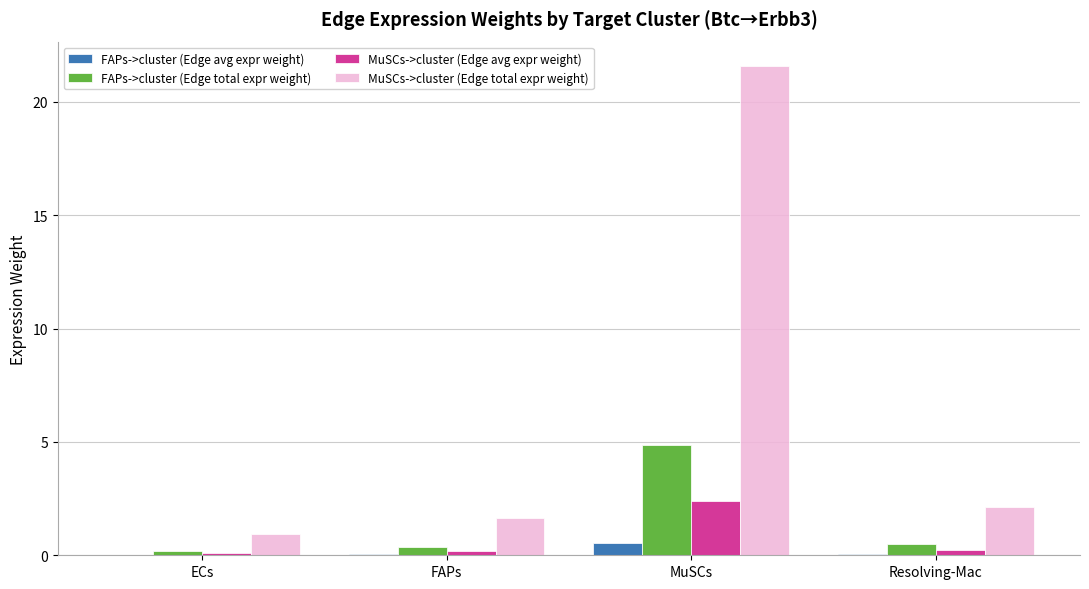

Between MuSCs and Resolving-Mac, which series saw the biggest shift?

MuSCs->cluster (Edge total expr weight)